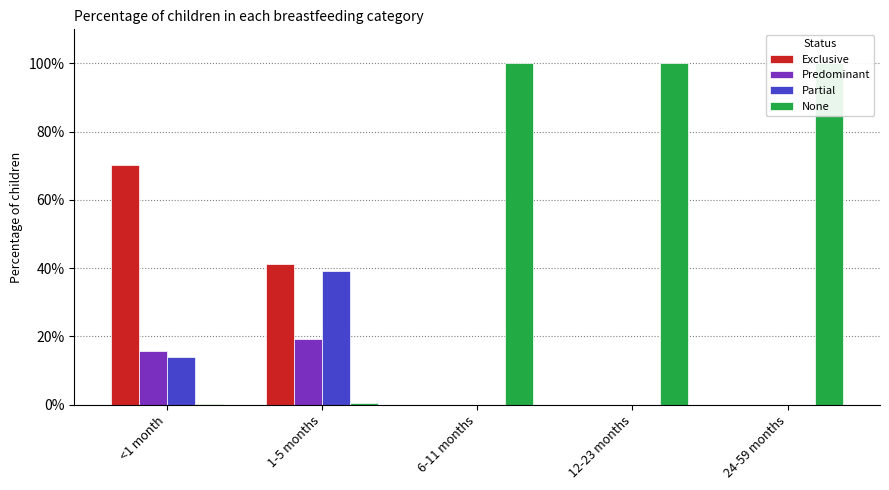

What is the difference between the Partial values at 12-23 months and 1-5 months?

0.4